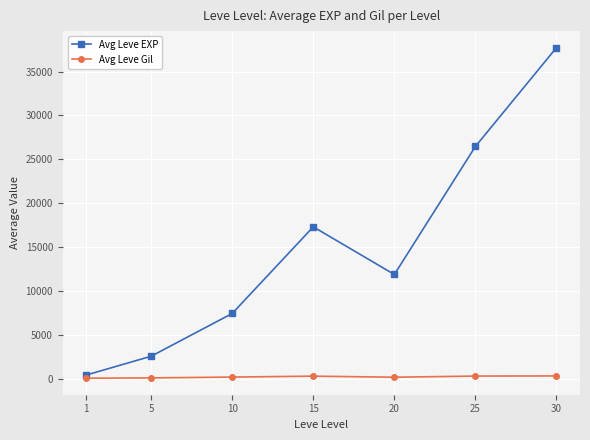

What is the sum of all Avg Leve Gil values?

1798